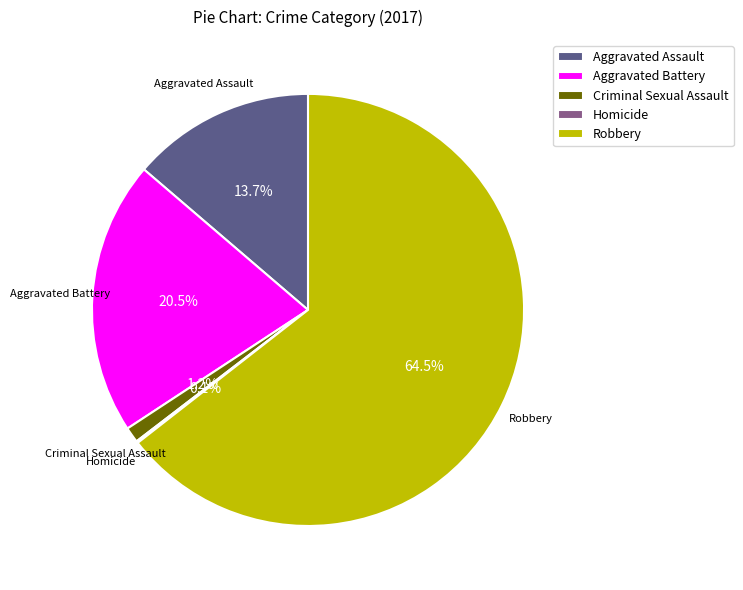

What is the largest slice in the pie chart?

Robbery